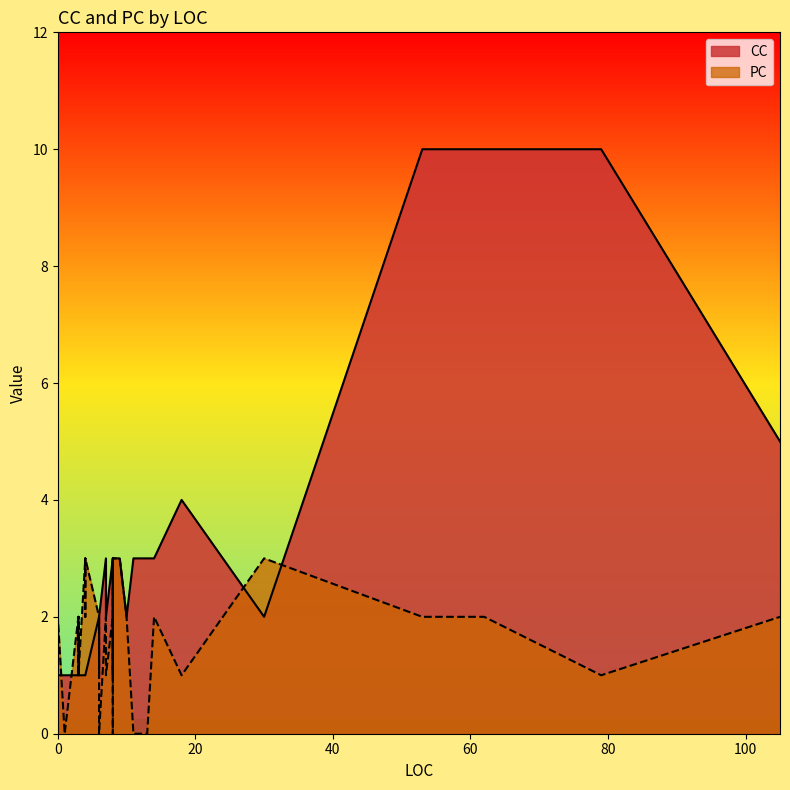

Count the number of categories in the chart.

40